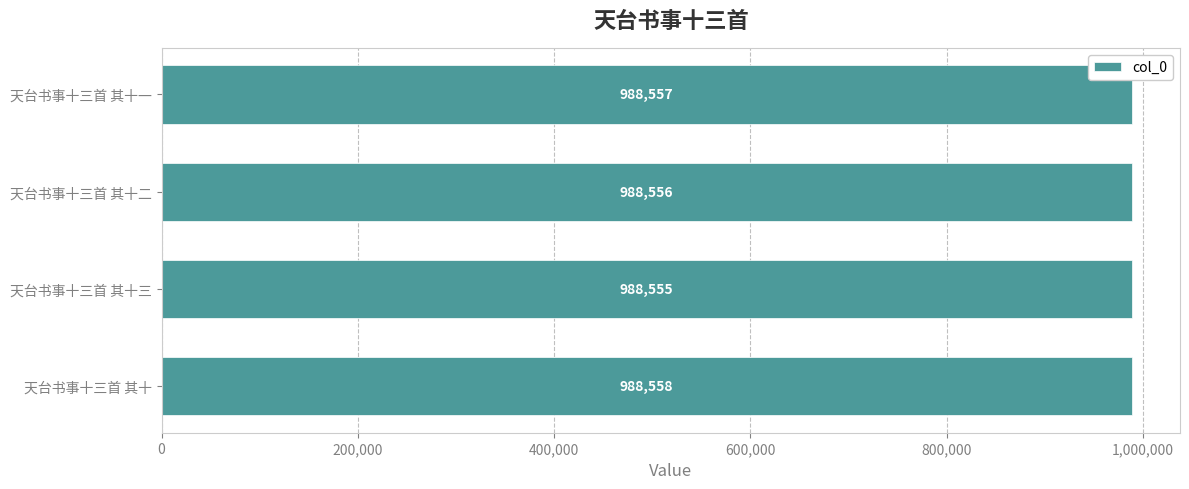

Count the values in the range 988556 to 988558.

3